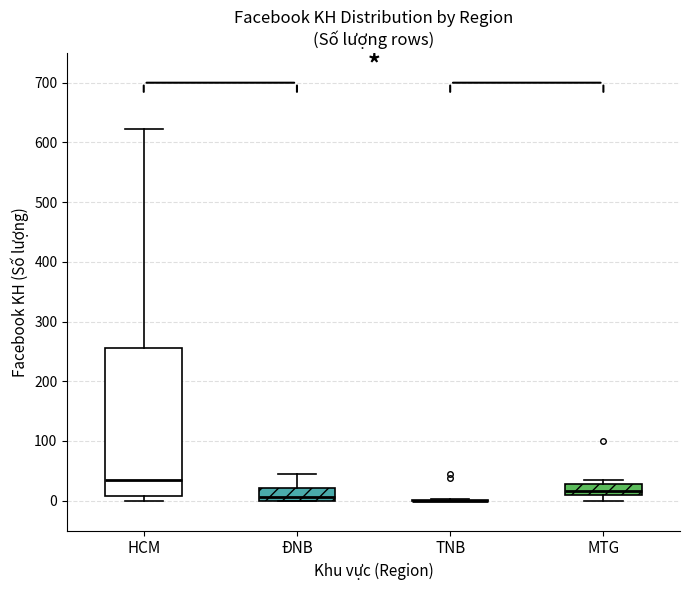

Reading left to right, read every box against the y-axis: the position of its median line, the range the box covers, and the ends of its whiskers. The values are not printed on the chart, so give them approximately, as read against the axis.

HCM: median 30, box 10 to 260, whiskers 0 to 620
ĐNB: median 10, box 0 to 20, whiskers 0 to 50
TNB: box collapsed to a line at 0, whiskers 0 to 0
MTG: median 20, box 10 to 30, whiskers 0 to 30 (just above the box's upper edge)